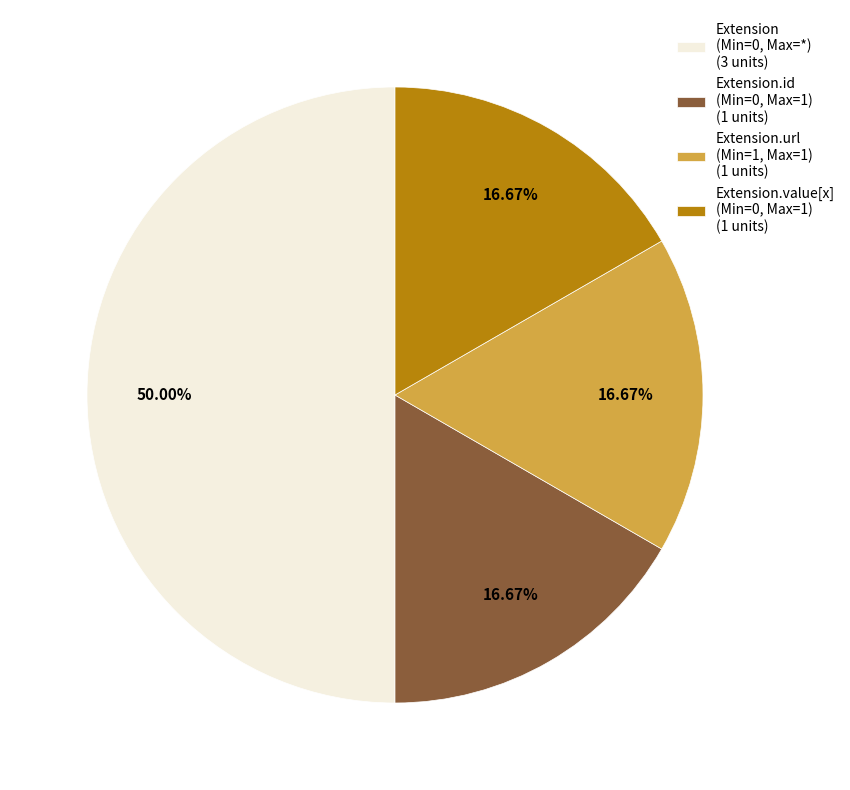

Do Extension.id (Min=0, Max=1) (1 units) and Extension (Min=0, Max=*) (3 units) together represent more than half of the pie?

Yes